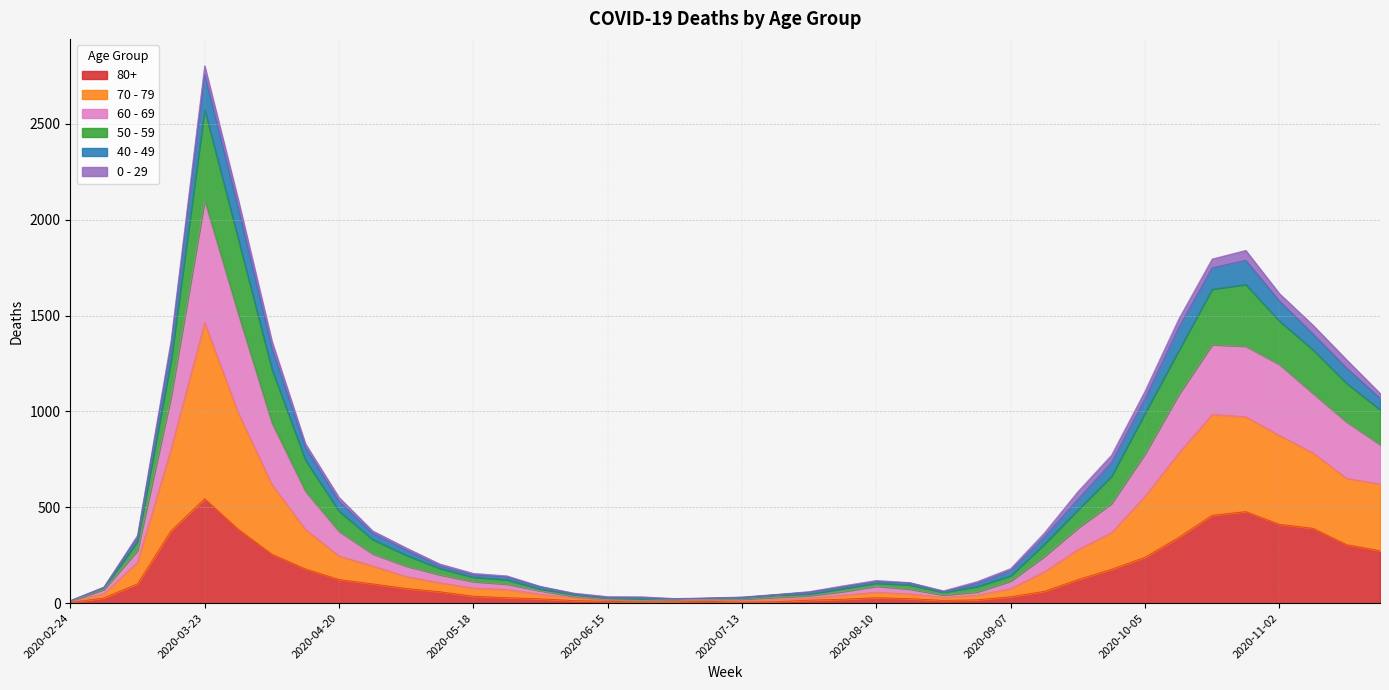

What is the label of the 30th point from the left?

2020-09-14